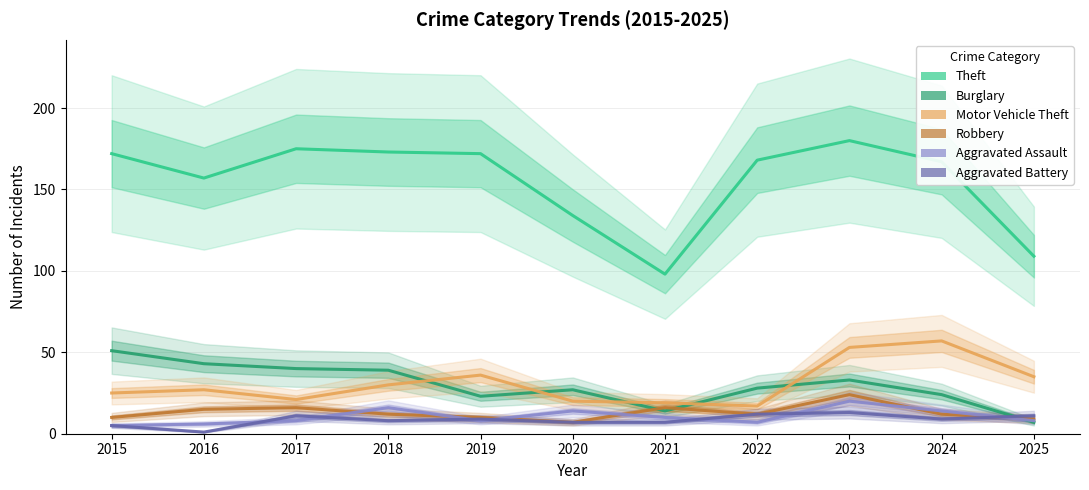

Reading left to right, transcribe all the data shown in this chart.

Theft: 2015=172	2016=157	2017=175	2018=173	2019=172	2020=134	2021=98	2022=168	2023=180	2024=167	2025=109
Burglary: 2015=51	2016=43	2017=40	2018=39	2019=23	2020=27	2021=14	2022=28	2023=33	2024=24	2025=7
Motor Vehicle Theft: 2015=25	2016=27	2017=21	2018=30	2019=36	2020=20	2021=19	2022=17	2023=53	2024=57	2025=35
Robbery: 2015=10	2016=15	2017=16	2018=12	2019=10	2020=7	2021=16	2022=12	2023=24	2024=12	2025=9
Aggravated Assault: 2015=5	2016=6	2017=8	2018=16	2019=8	2020=14	2021=10	2022=7	2023=20	2024=14	2025=8
Aggravated Battery: 2015=5	2016=1	2017=11	2018=8	2019=9	2020=7	2021=7	2022=12	2023=13	2024=9	2025=11